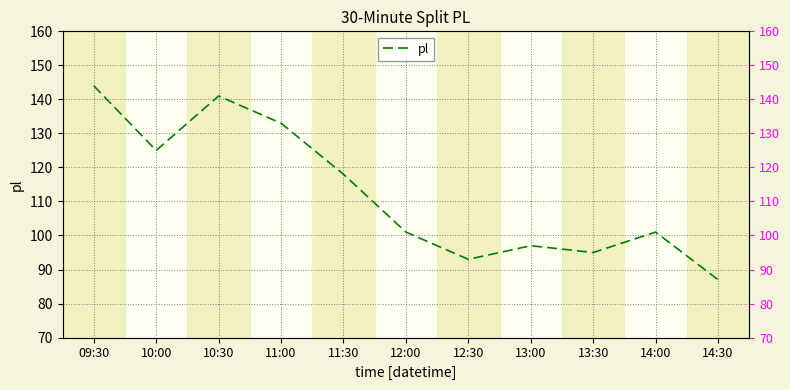

What is the value of the 7th point from the left?

93